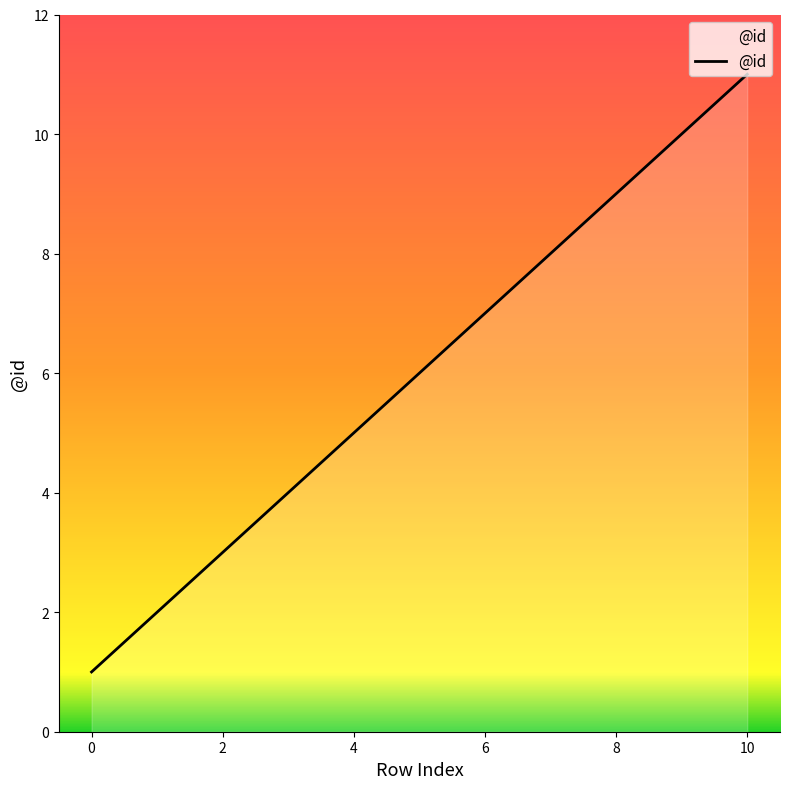

What is the difference between the maximum and minimum values?

10